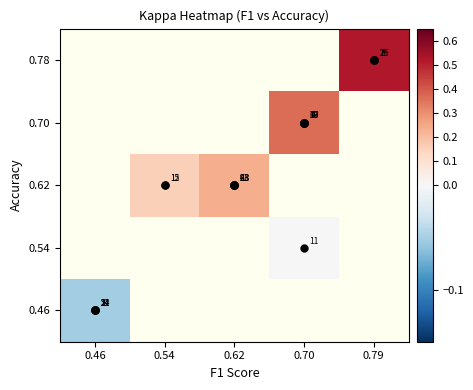

How many values in 0.46 are below zero?

1